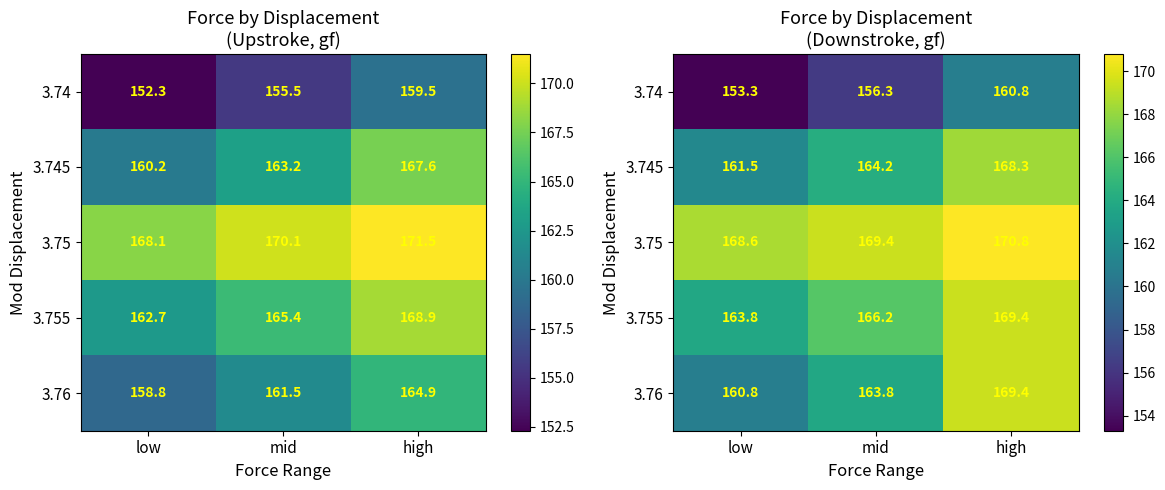

What is the approximate value of 3.76 at high?

169.4